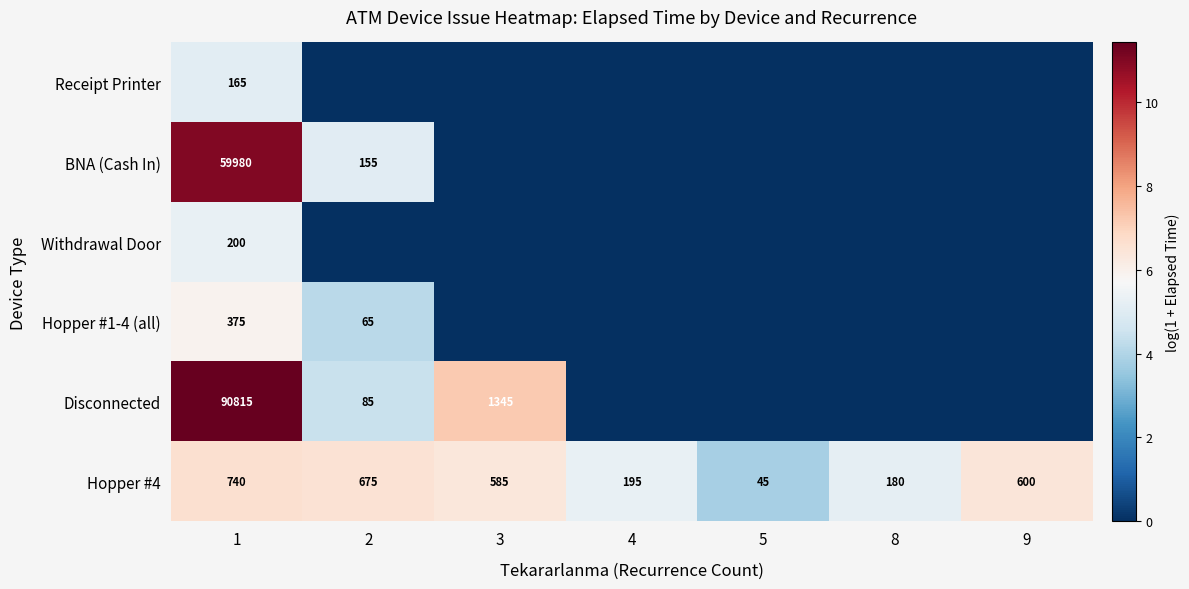

Is it true that BNA (Cash In) equals 2.7 at 1?

False